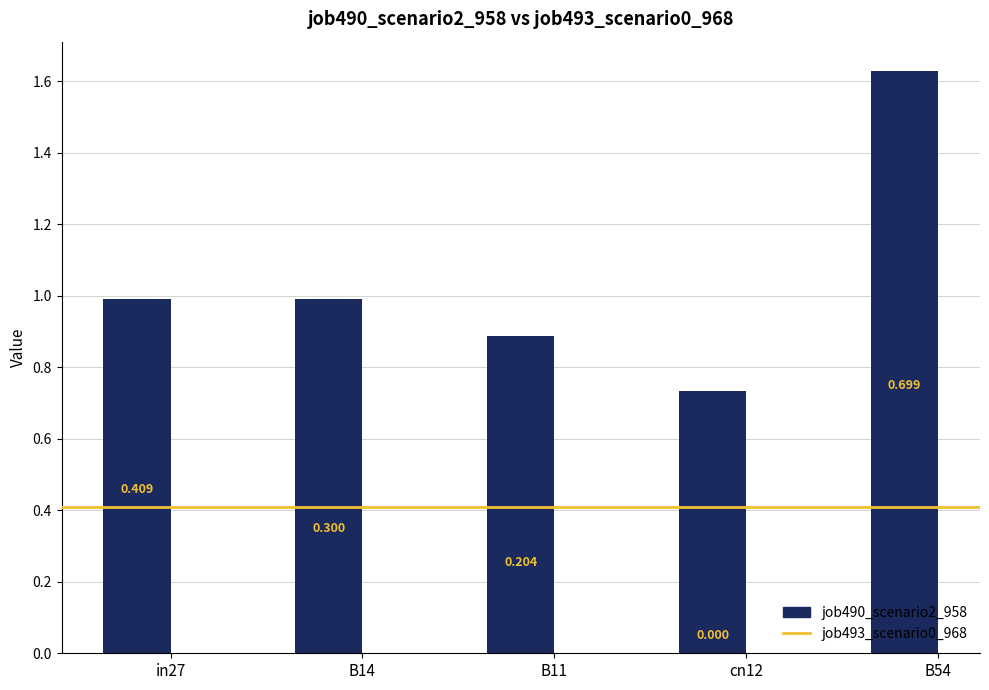

List the labels in order of value, largest first.

B54, in27, B14, B11, cn12